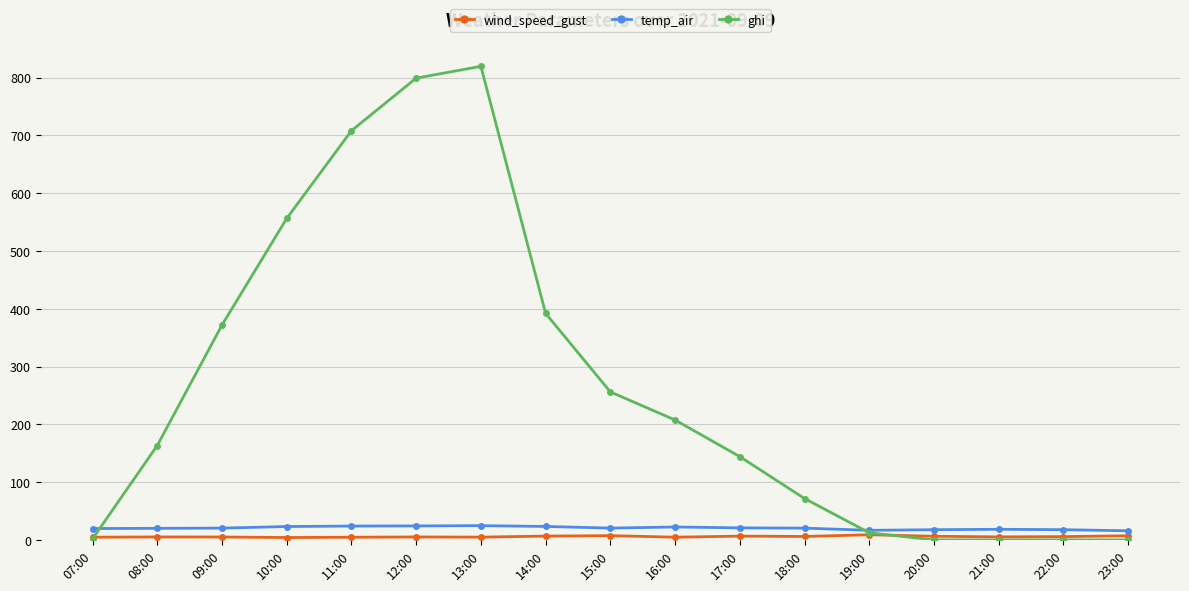

How many lines are shown in the chart?

3